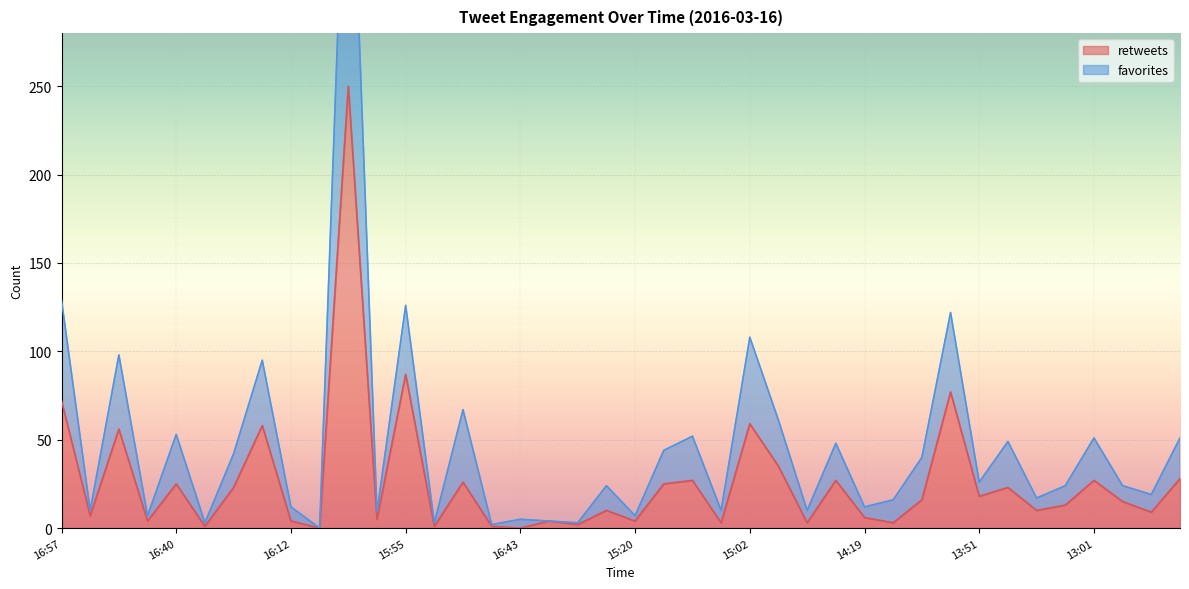

What is the value of the retweets point at the 14th from the left?

1